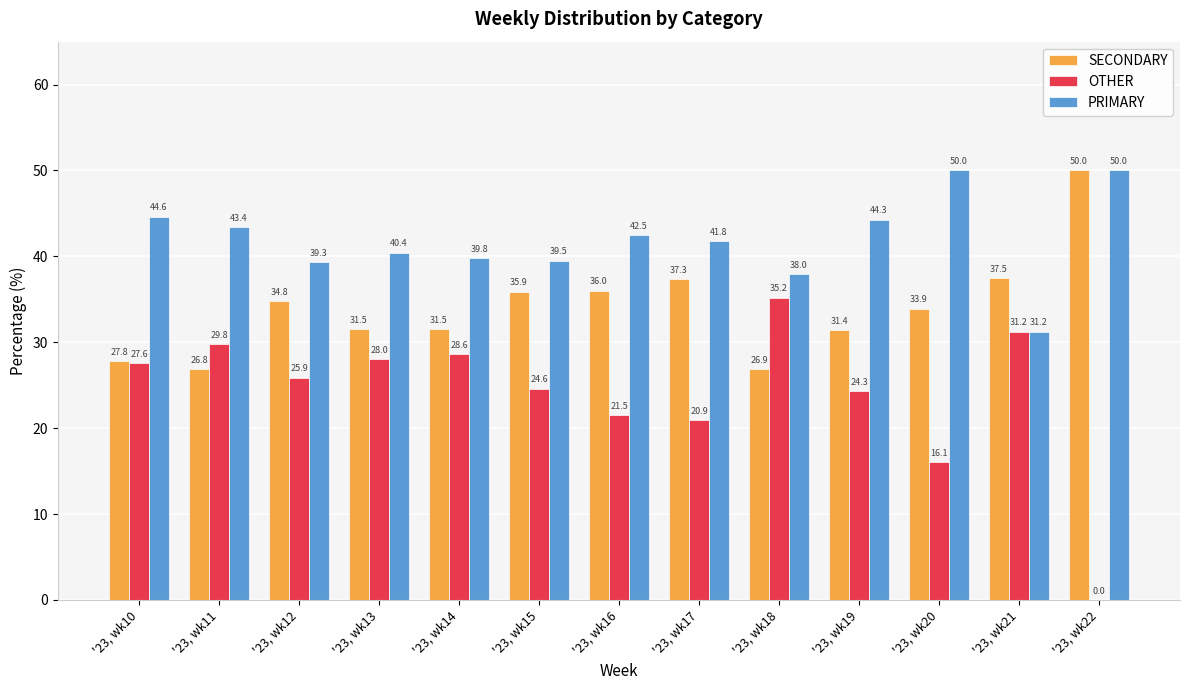

Which series has the largest total across all categories?

PRIMARY